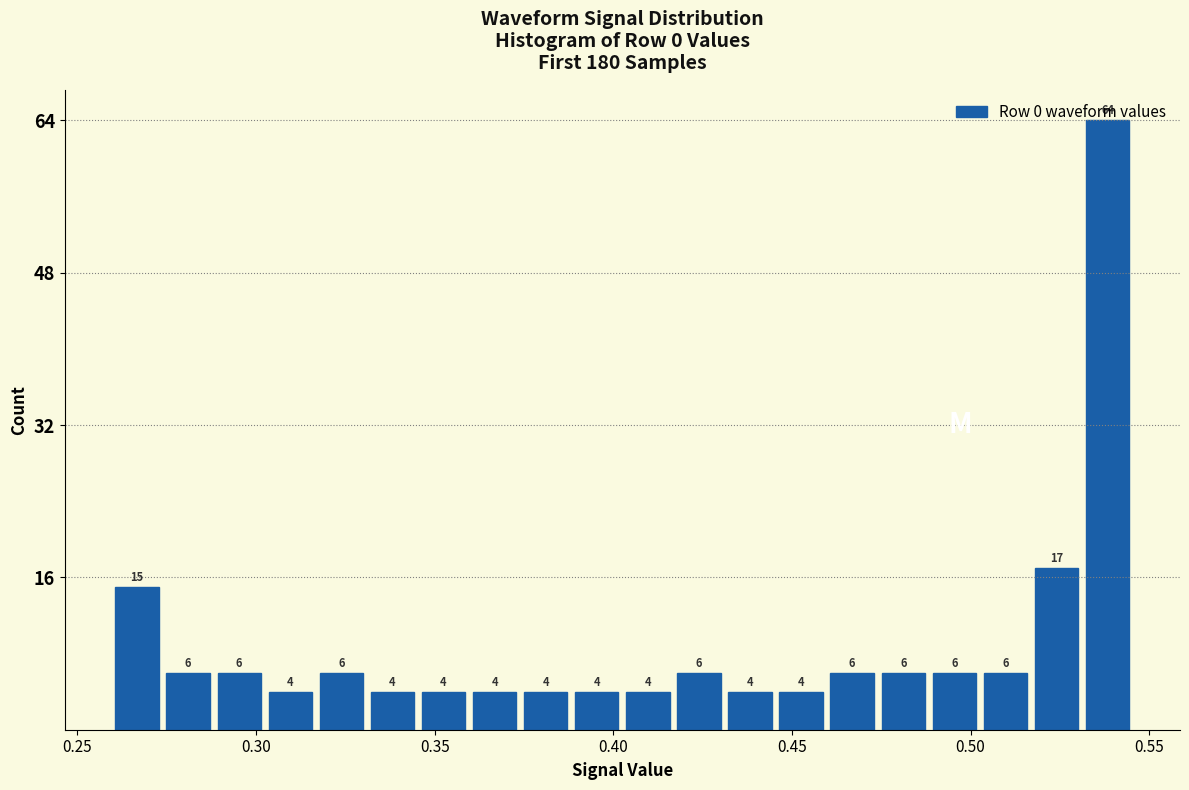

Around what value on the x-axis is the tallest bar? Give the approximate position of its centre, as read against the axis.

0.540